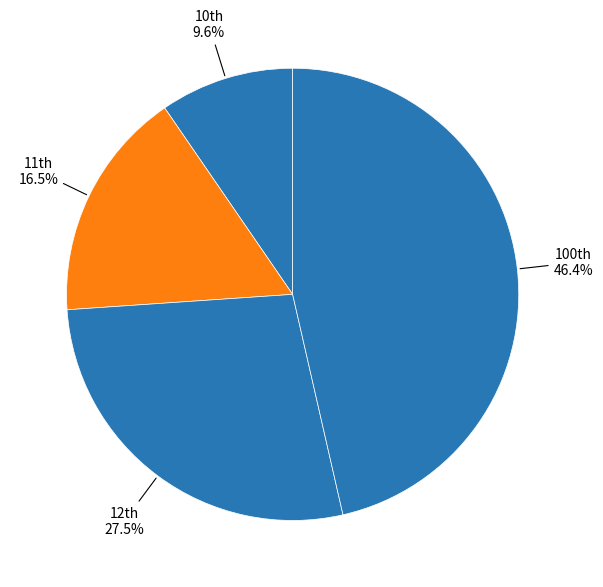

Rank the categories by value from highest to lowest.

100th, 12th, 11th, 10th